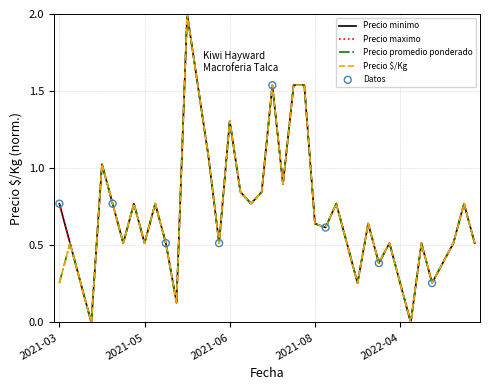

Is this an area chart (filled region under the line)?

No